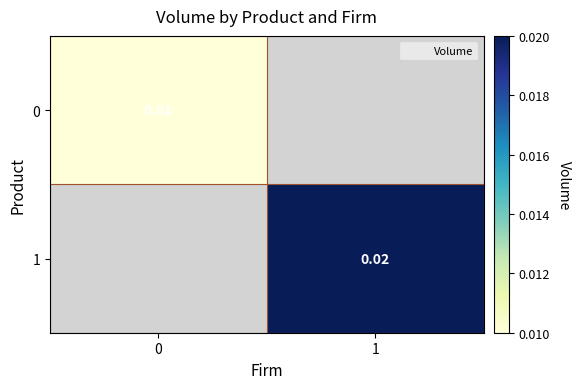

Is the value of 1 at 1 greater than the value of 0 at 0?

Yes